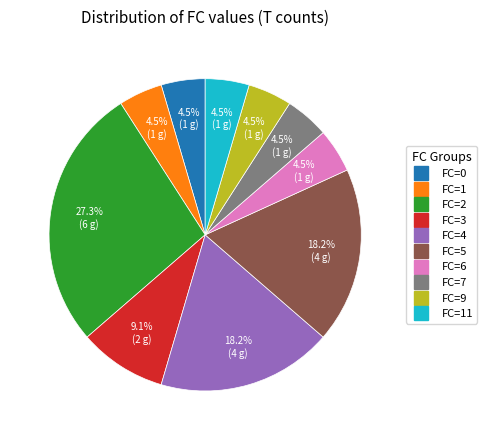

Does any single category account for the majority?

No